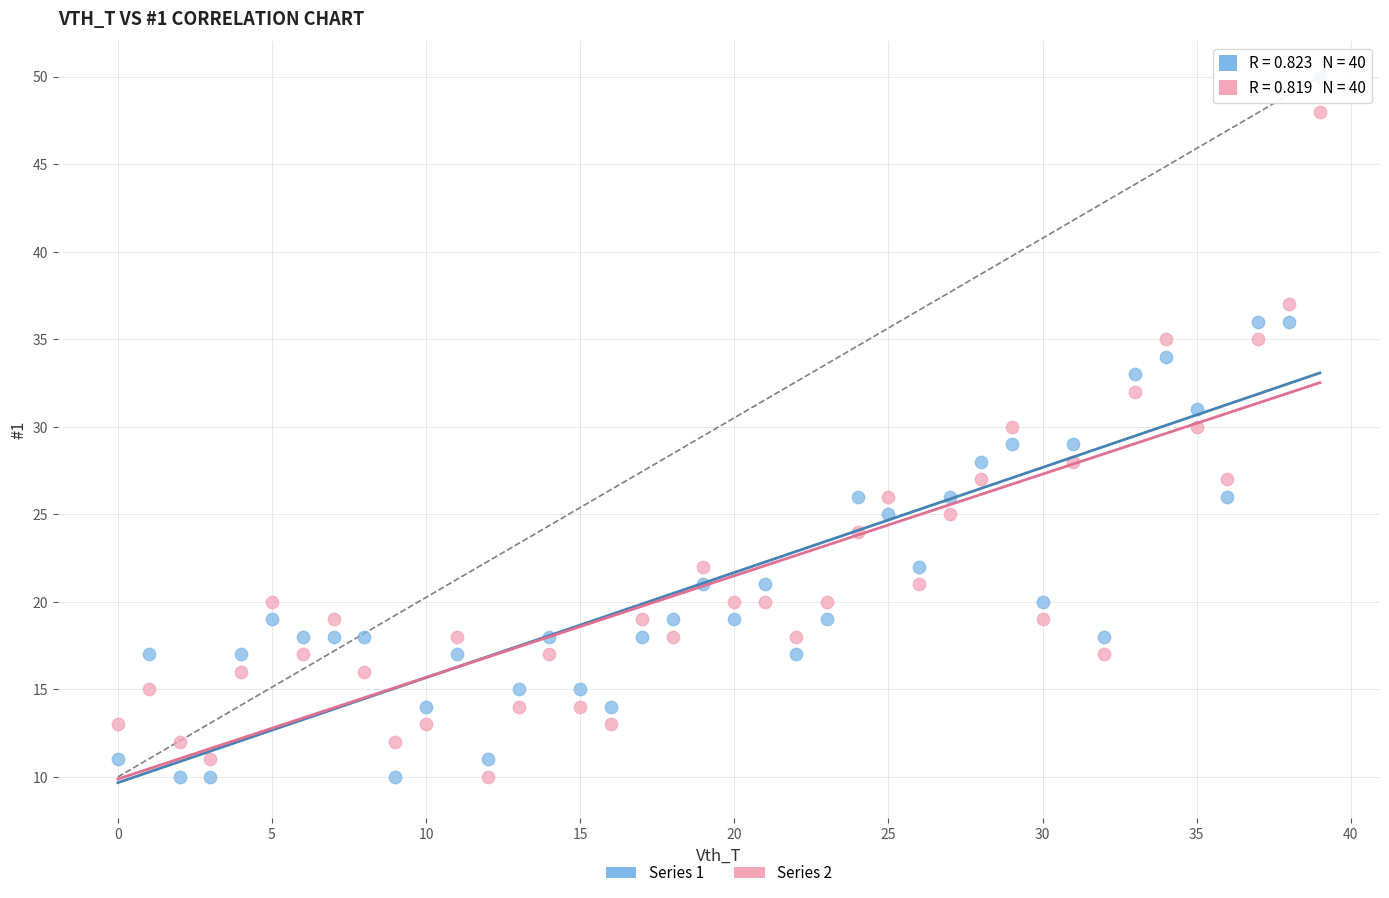

Which series reaches the maximum Y coordinate?

Series 1